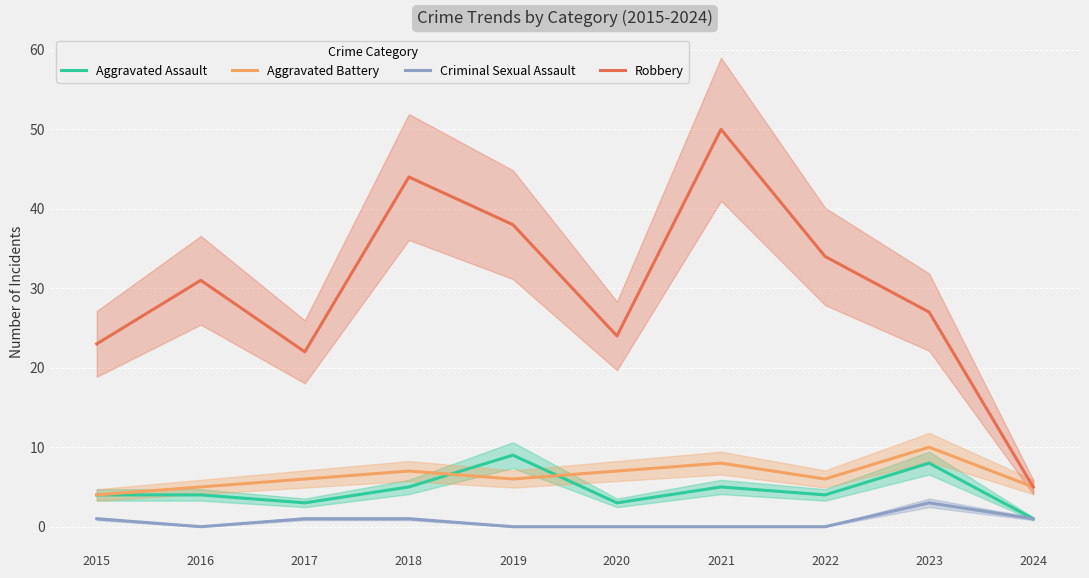

What is the sum of all Criminal Sexual Assault values?

7